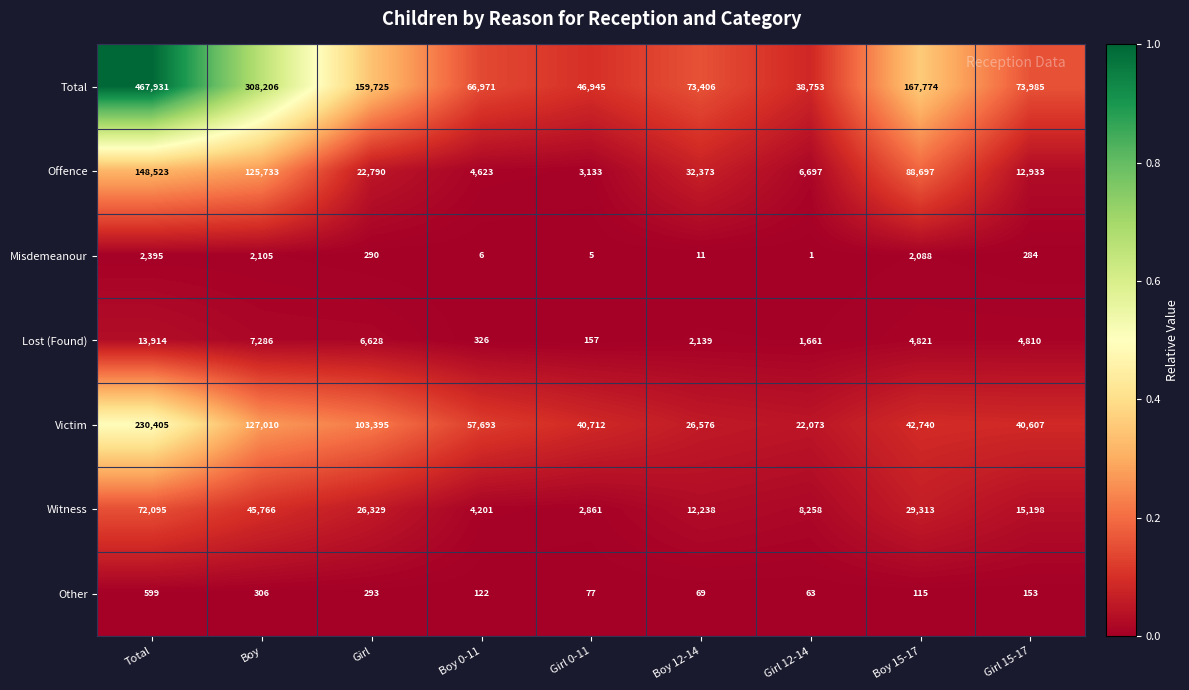

At which label does Offence reach its minimum?

Girl 0-11